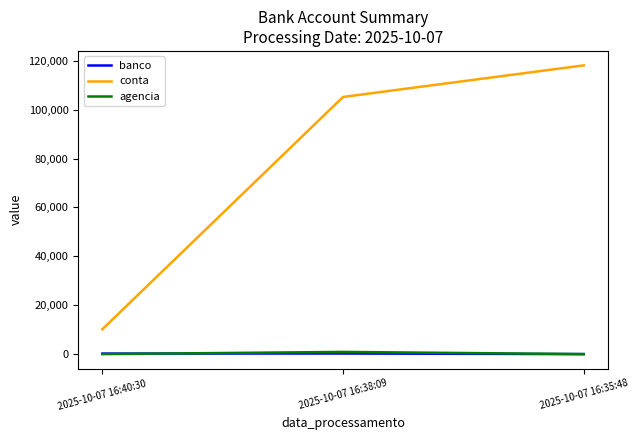

At which label does conta reach its minimum?

2025-10-07 16:40:30